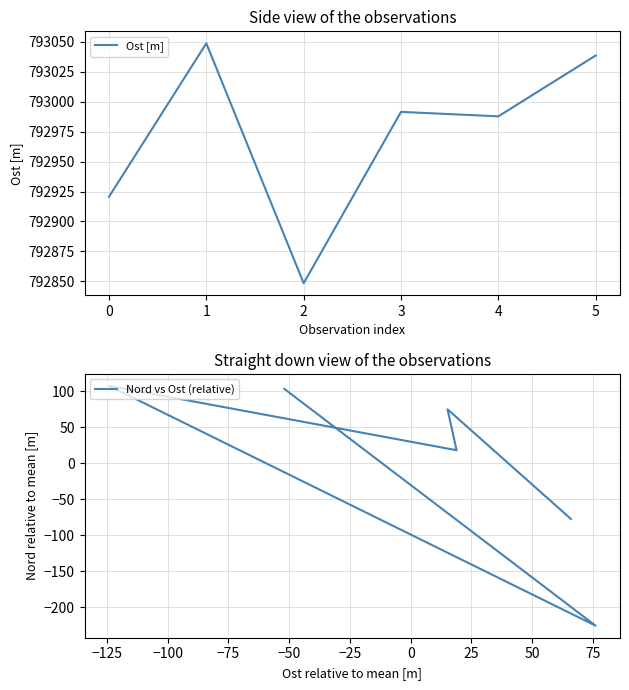

Between 1 and 2, which series saw the biggest shift?

Ost [m]